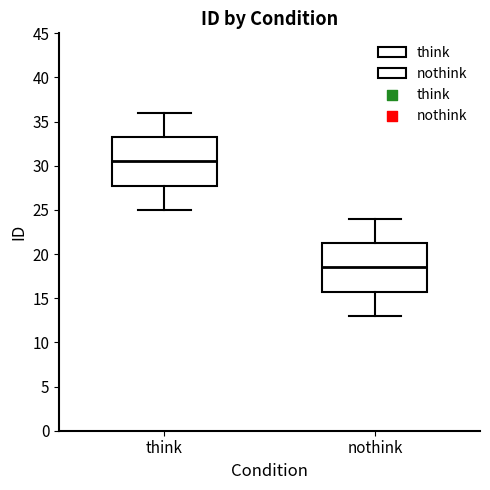

Reading left to right, read every box against the y-axis: the position of its median line, the range the box covers, and the ends of its whiskers. The values are not printed on the chart, so give them approximately, as read against the axis.

think: median 30.5, box 28.0 to 33.5, whiskers 25.0 to 36.0
nothink: median 18.5, box 16.0 to 21.5, whiskers 13.0 to 24.0